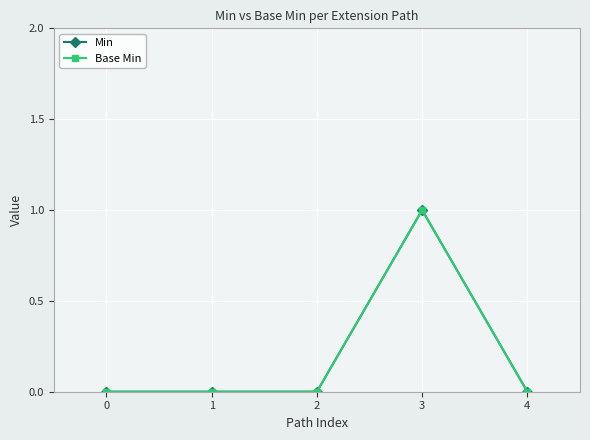

True or false: Base Min and Min cross at least once.

False